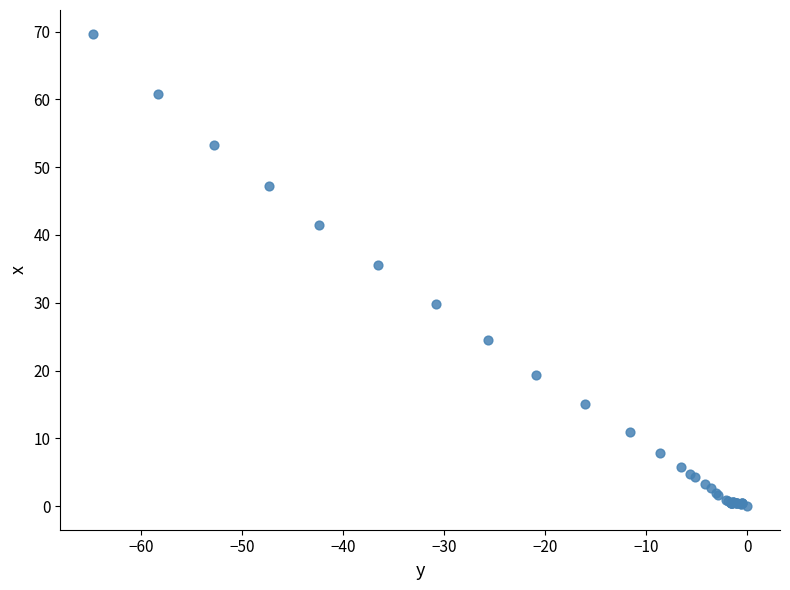

What Y value in the scatter plot is closest to 34?

35.5